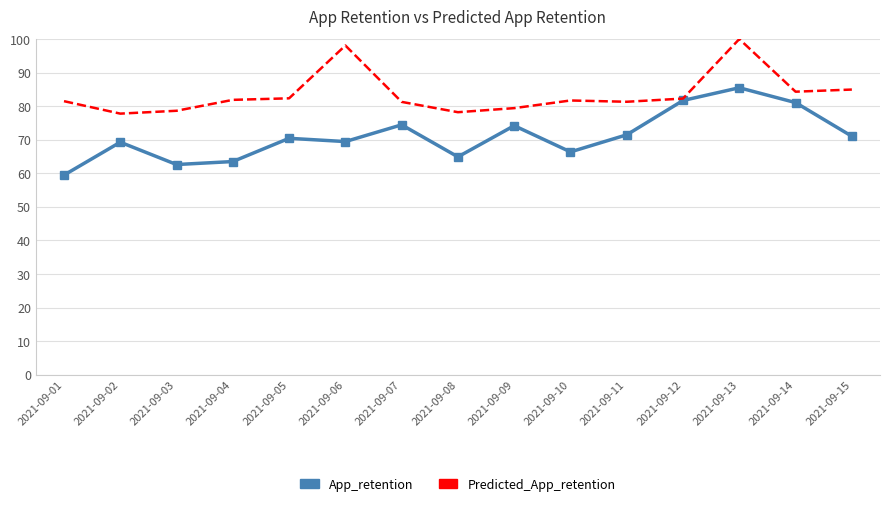

What is the highest value of the App_retention series?

85.5